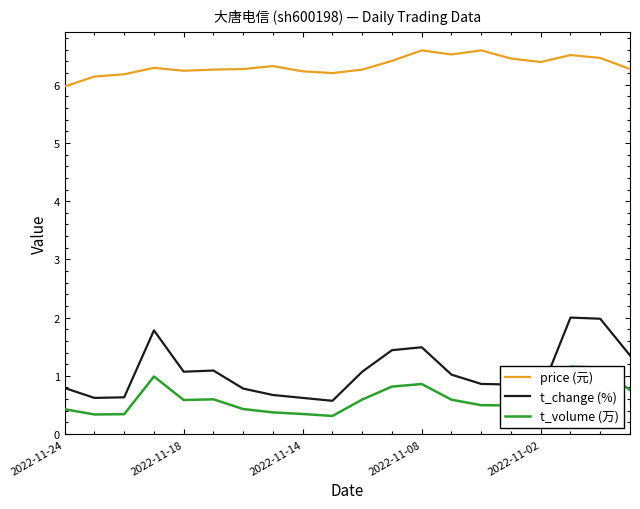

How many interior local valleys does the price (元) series have?

4